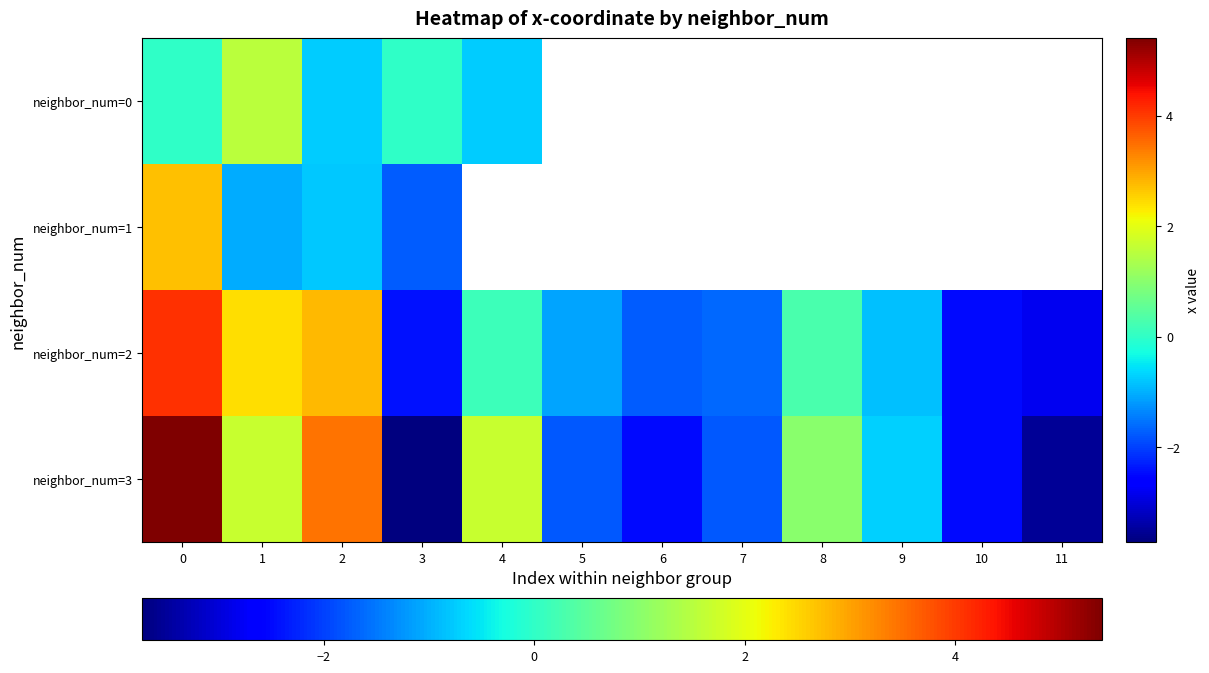

True or false: row_3 has a value of -3.0 at 7.

False